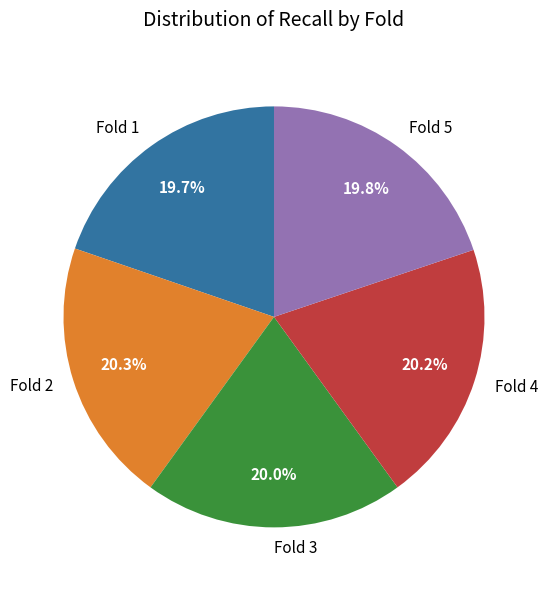

Is there a majority slice in this chart?

No